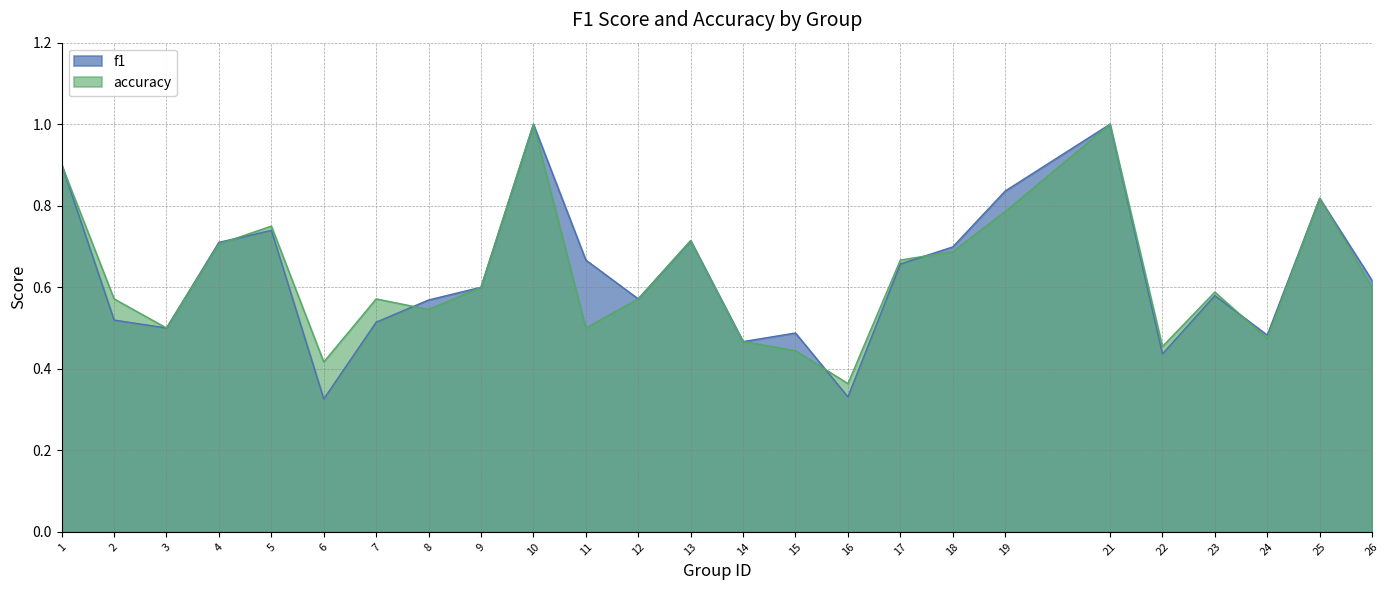

Does the chart have visible grid lines?

Yes